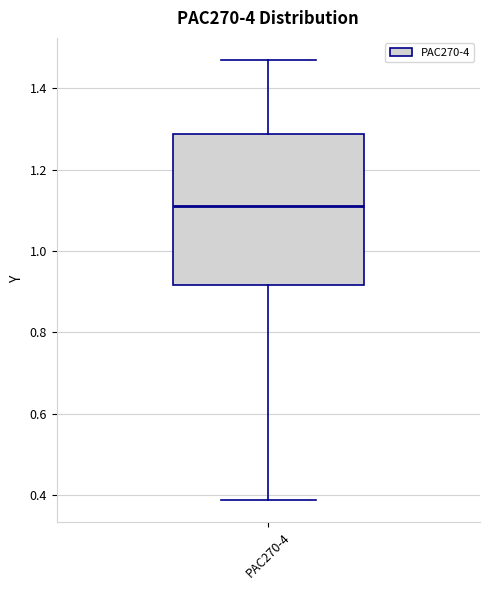

Where does the upper whisker of the box for PAC270-4 end on the y-axis? The values are not printed on the chart, so give them approximately, as read against the axis.

1.48